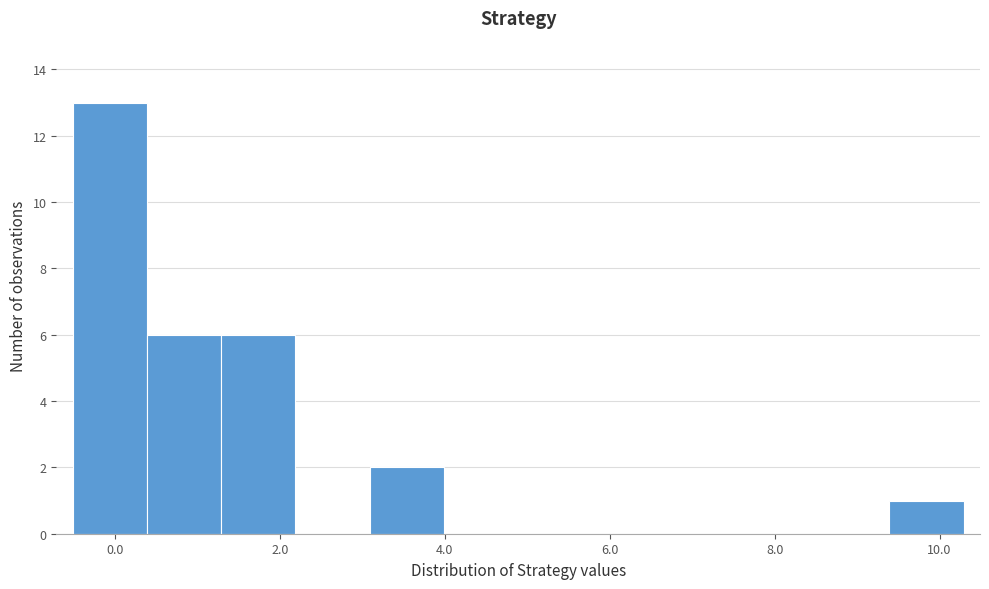

Reading left to right, transcribe this chart: for each bar, give the range it covers on the x-axis and its height. Neither the bar edges nor the heights are printed on the chart, so give them approximately, as read against the axes.

-0.6 to 0.4: 13
0.4 to 1.2: 6
1.2 to 2.2: 6
2.2 to 3.0: 0
3.0 to 4.0: 2
4.0 to 4.8: 0
4.8 to 5.8: 0
5.8 to 6.6: 0
6.6 to 7.6: 0
7.6 to 8.4: 0
8.4 to 9.4: 0
9.4 to 10.2: 1